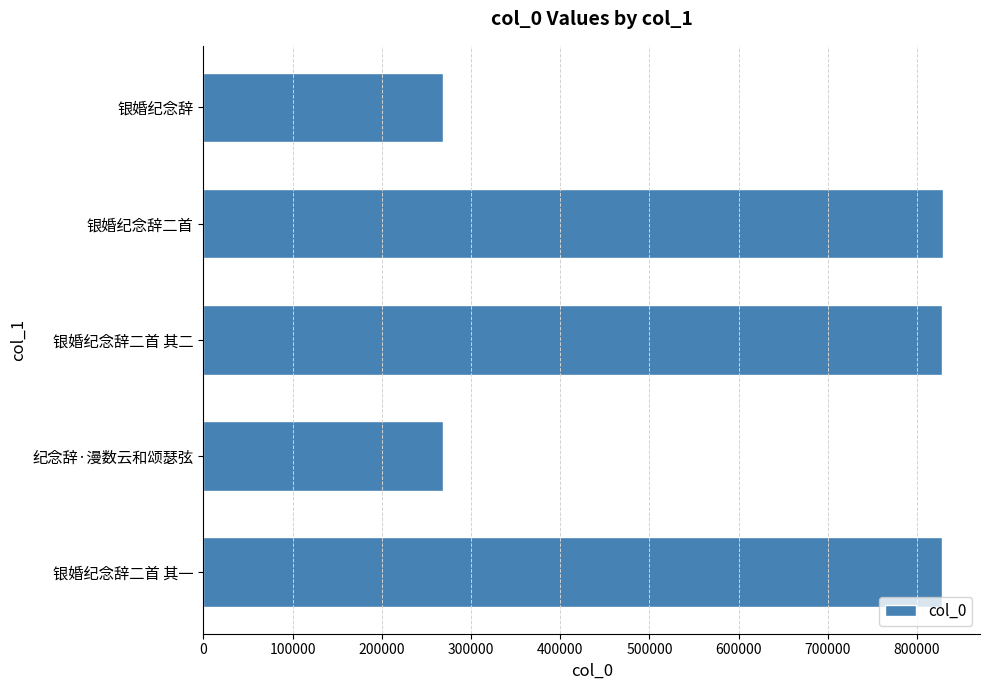

Is it true that the value at 银婚纪念辞 is 268684?

True